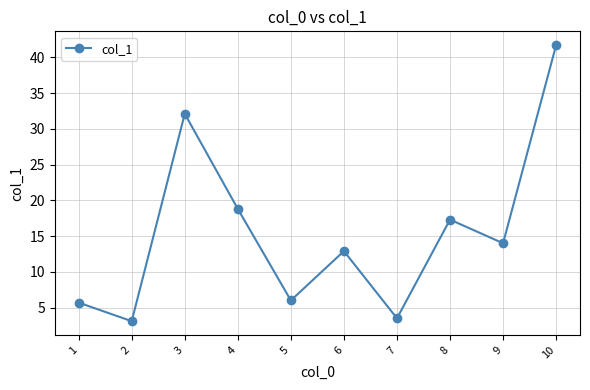

Reading left to right, what are all the values shown in this chart?

1=5.7	2=3.1	3=32.1	4=18.8	5=6.0	6=12.9	7=3.5	8=17.3	9=14.0	10=41.7